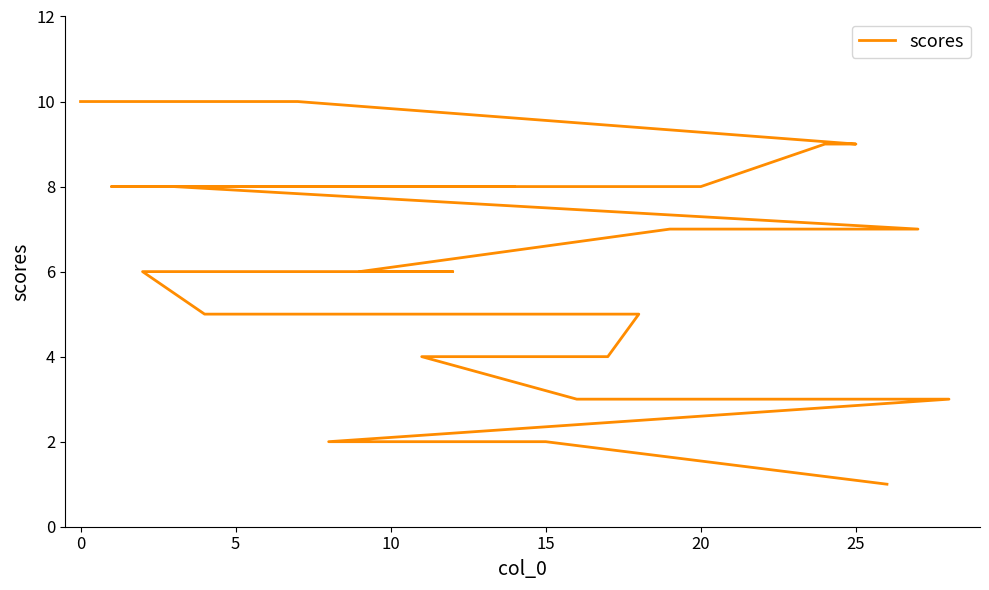

Reading left to right, transcribe all the data shown in this chart.

10	10	9	9	8	8	8	8	8	8	7	7	7	7	7	6	6	6	6	5	5	4	4	4	3	3	2	2	1